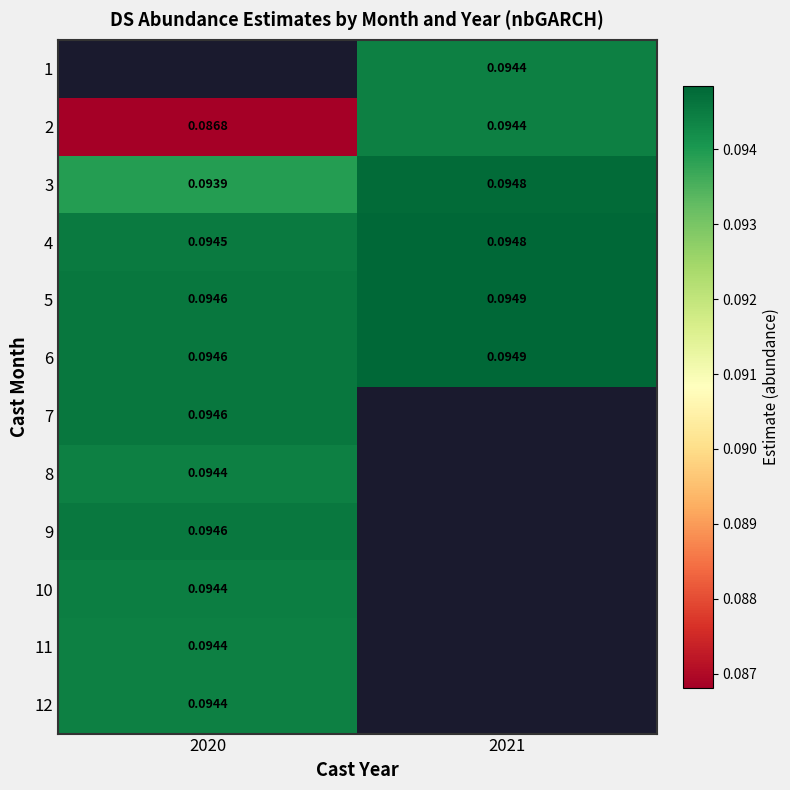

Which series has the largest total across all categories?

6